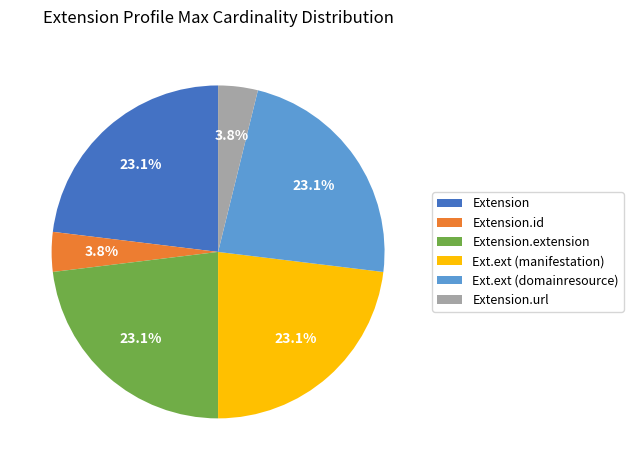

Between Ext.ext (manifestation) and Extension.id, which is larger?

Ext.ext (manifestation)